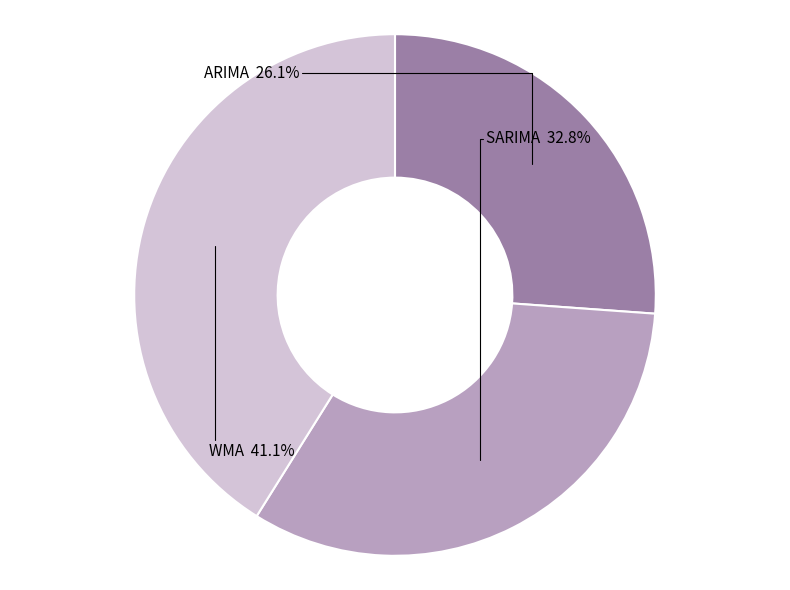

To the nearest percent, what is the difference between the SARIMA and ARIMA slice percentages?

7%